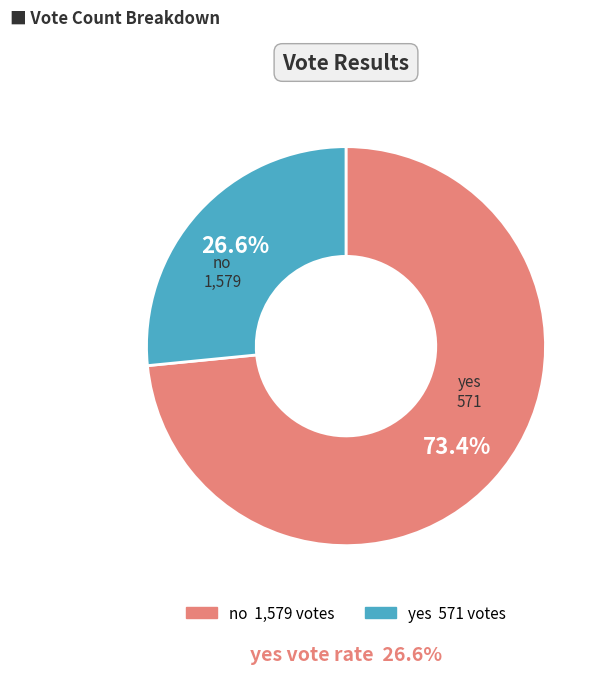

To the nearest percent, what is the difference between the yes and no slice percentages?

47%